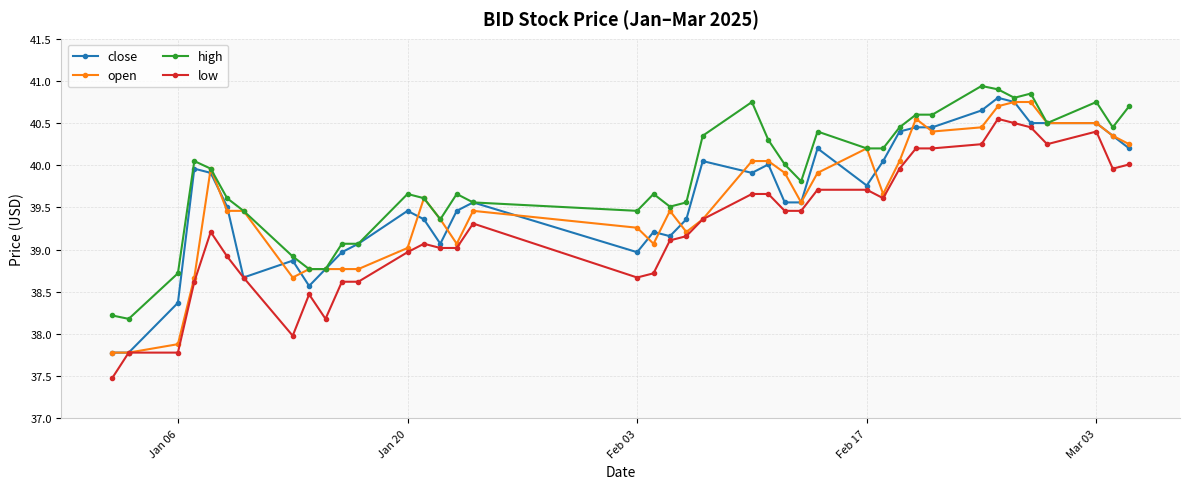

True or false: high has more than 2 interior local peaks.

True